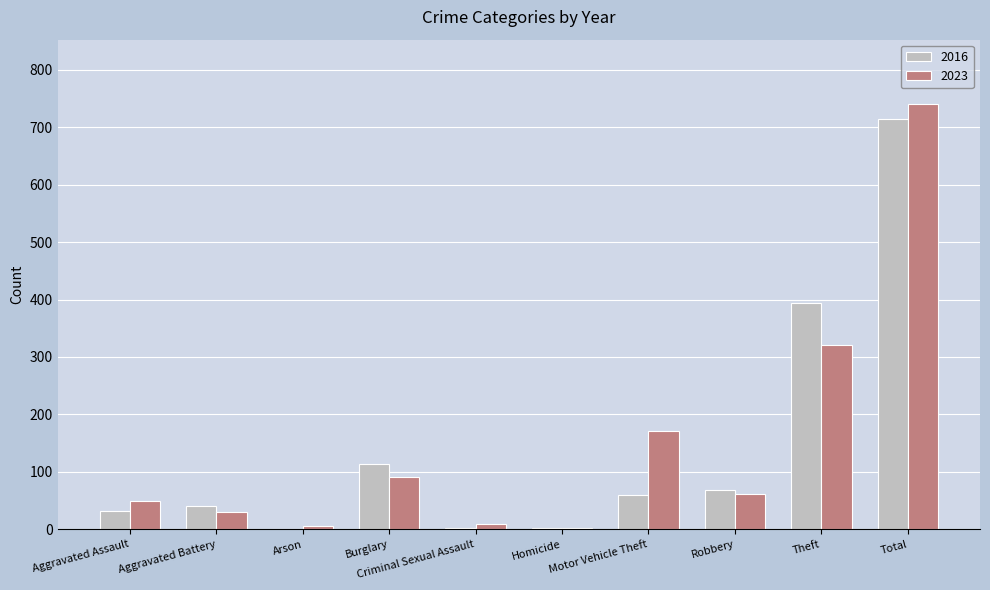

The 2023 series shows 30 at Aggravated Battery. True or false?

True